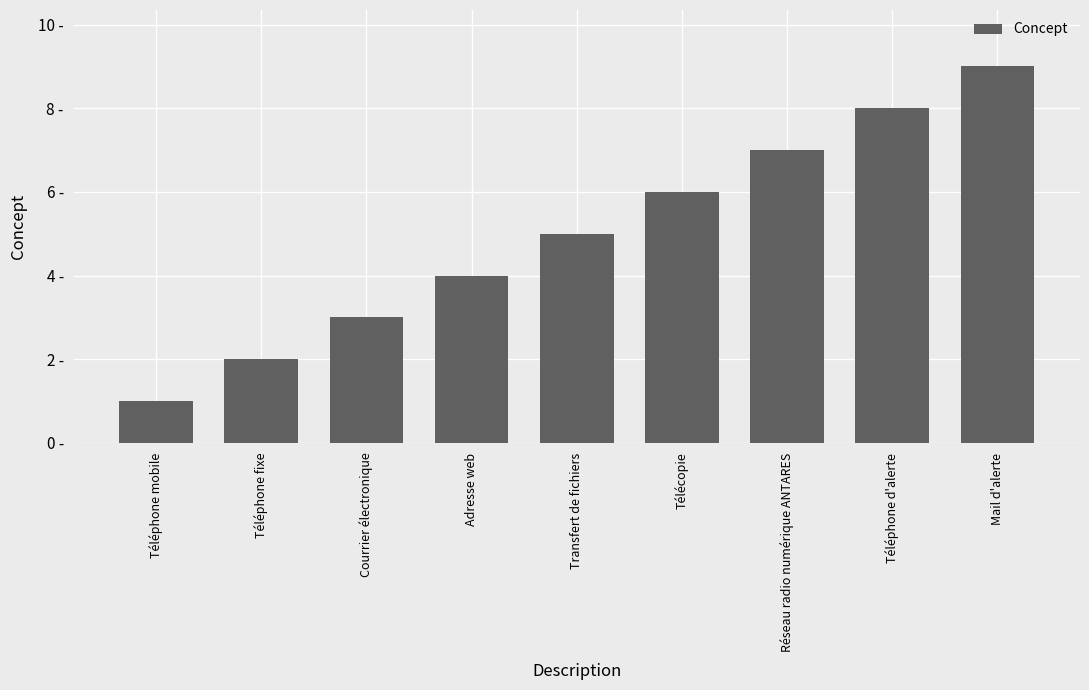

At which label does the data first exceed 5?

Télécopie